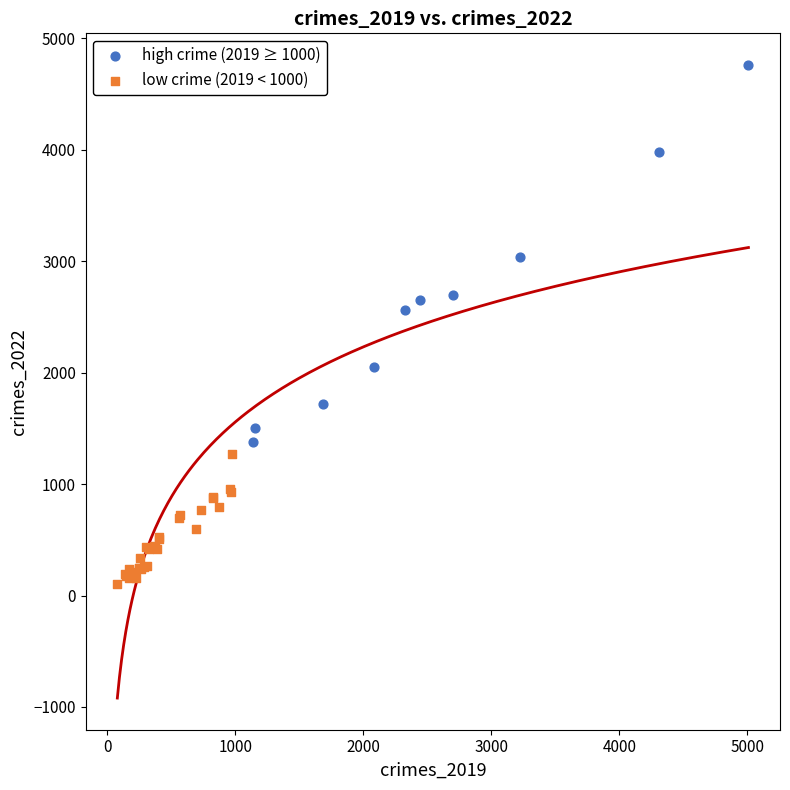

Which series has the largest Y range (max minus min)?

high crime (2019 ≥ 1000)